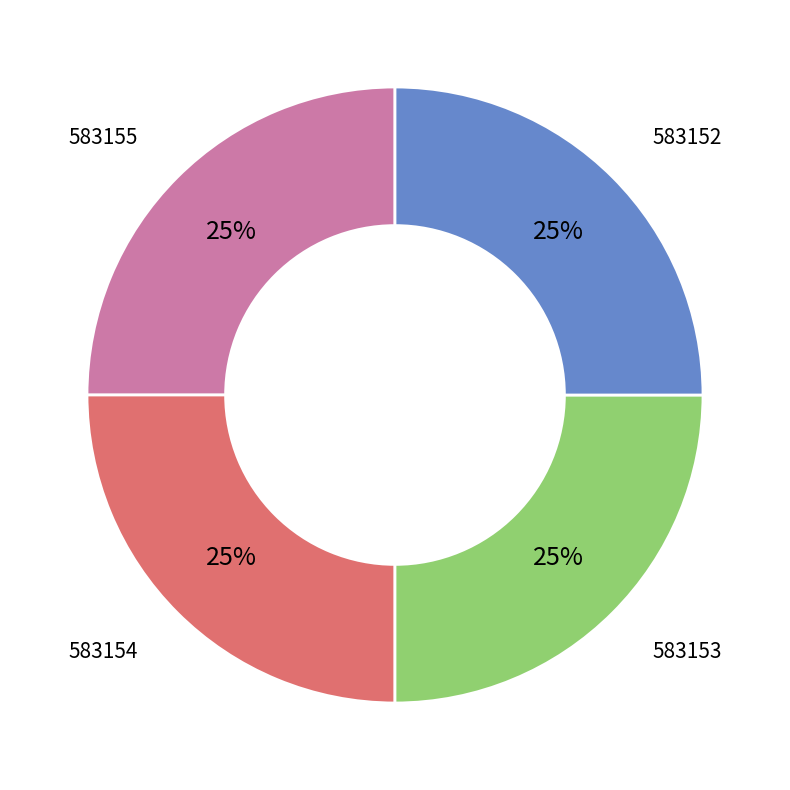

Approximately how many times larger is the value at 583155 compared to 583154?

1.0